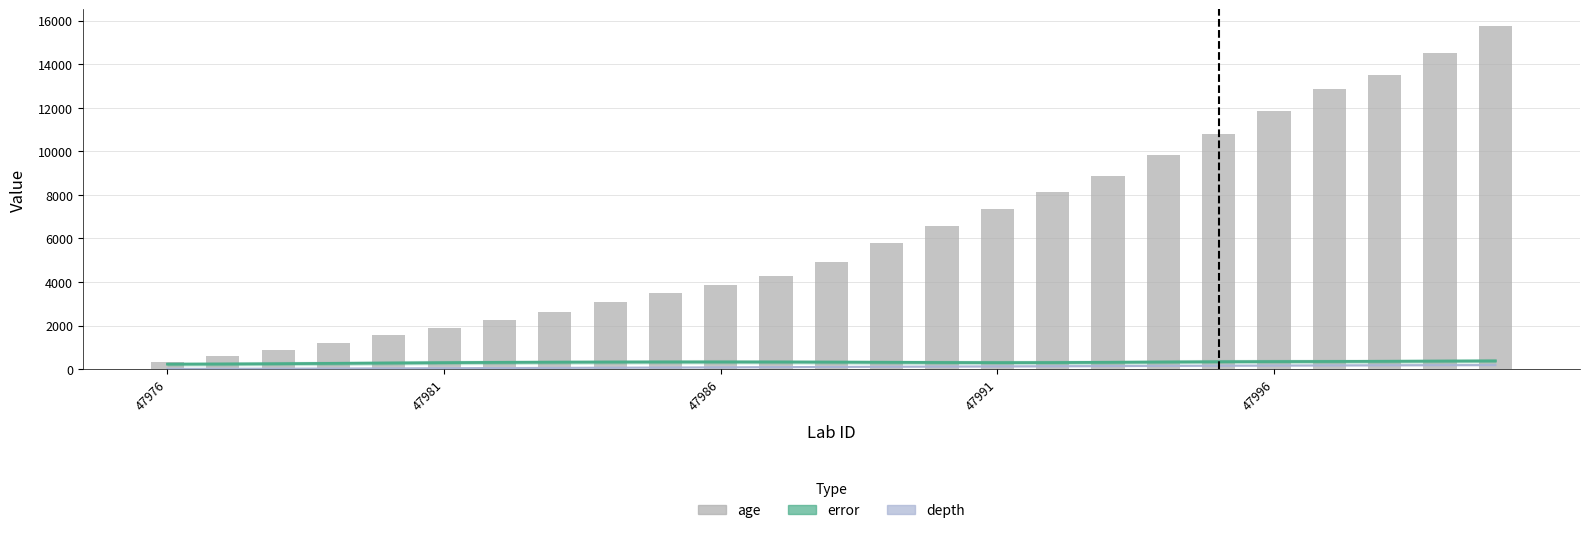

Which series has the largest range (max minus min)?

age